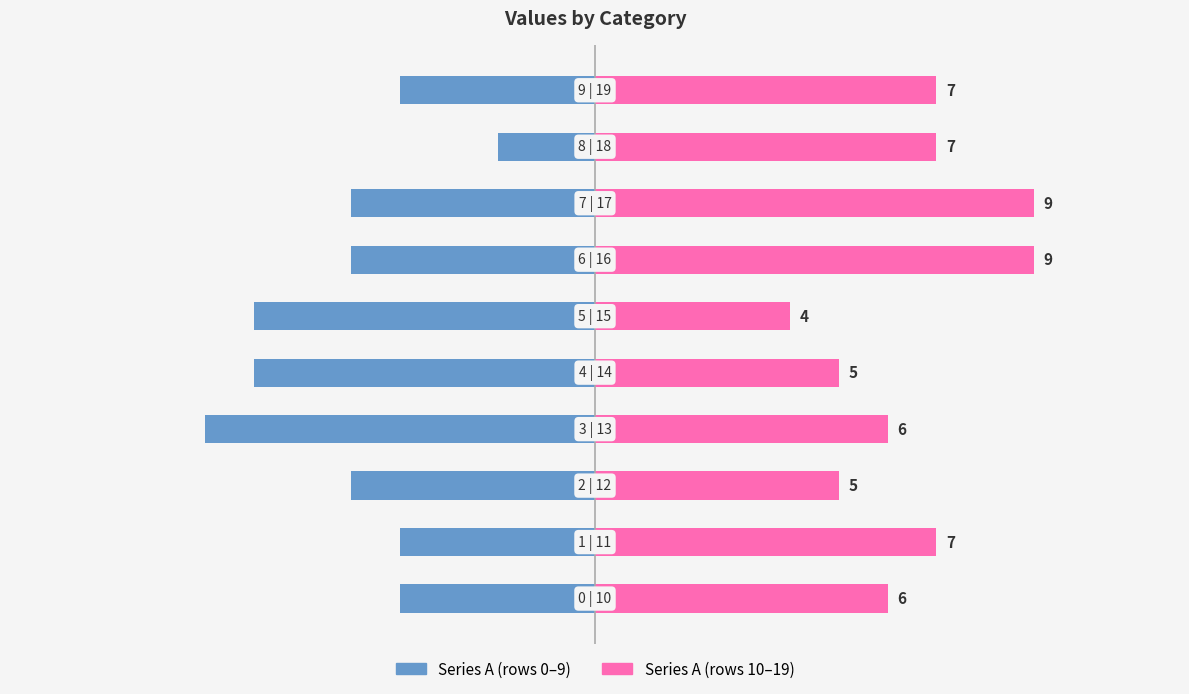

Is the value of Series A (right) at 7 greater than the value of Series A (left) at 5?

Yes